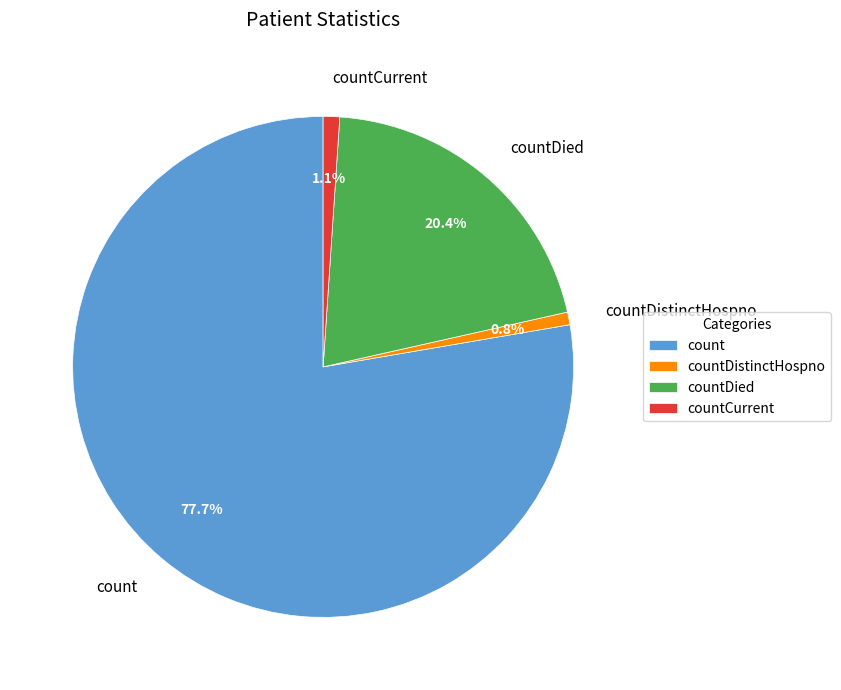

How many segments does this pie chart have?

4